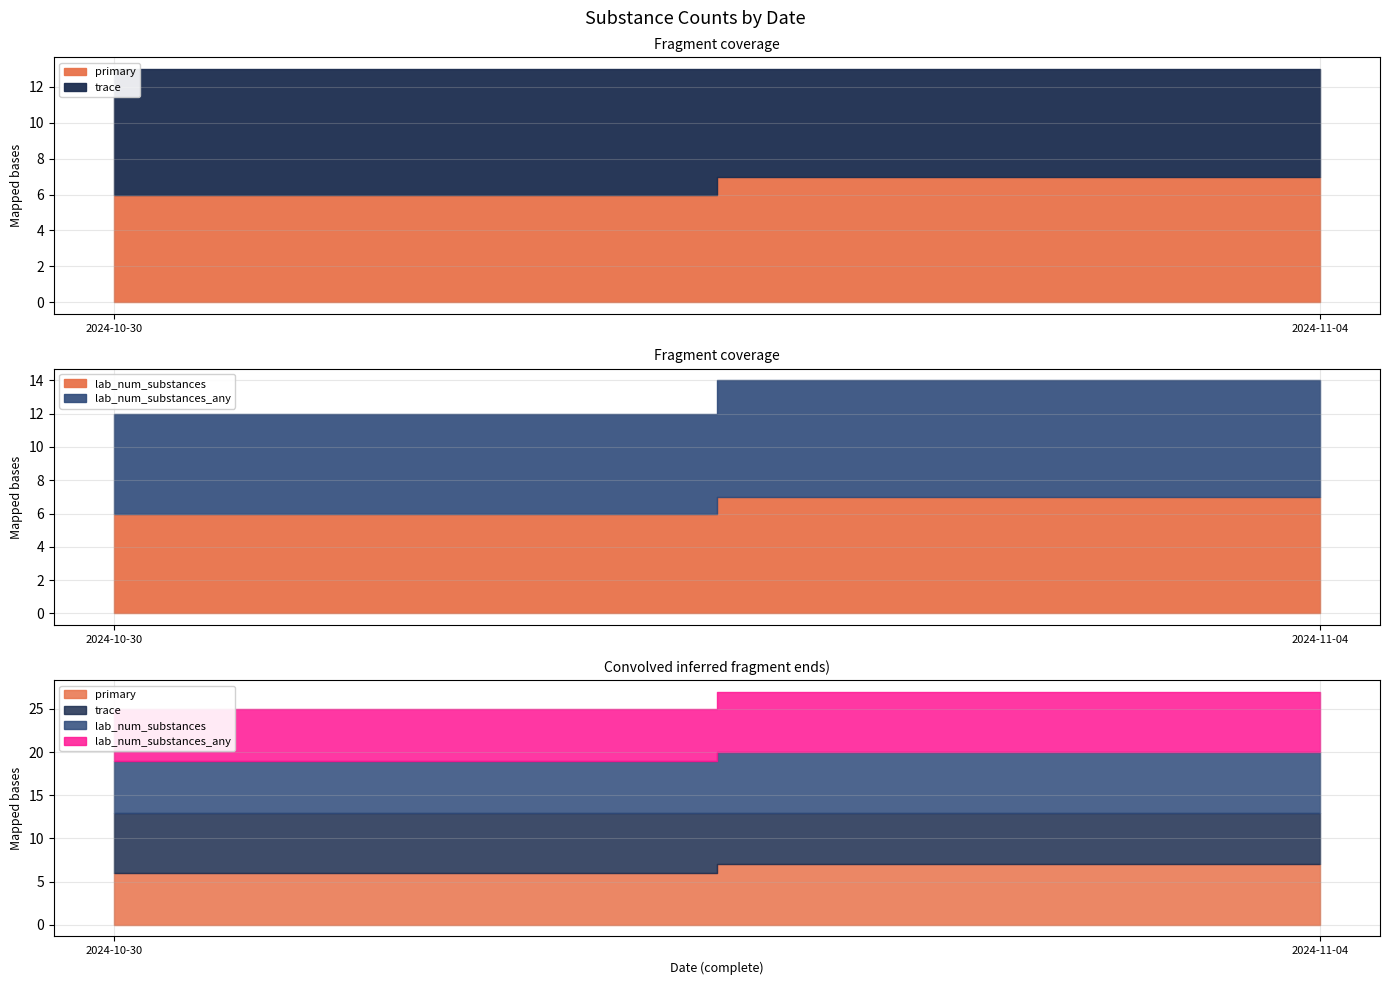

Count the trace values in the range 7 to 13.

2